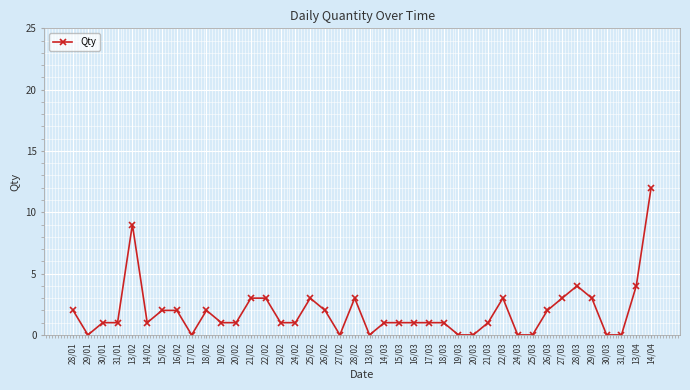

Does the chart have visible grid lines?

Yes